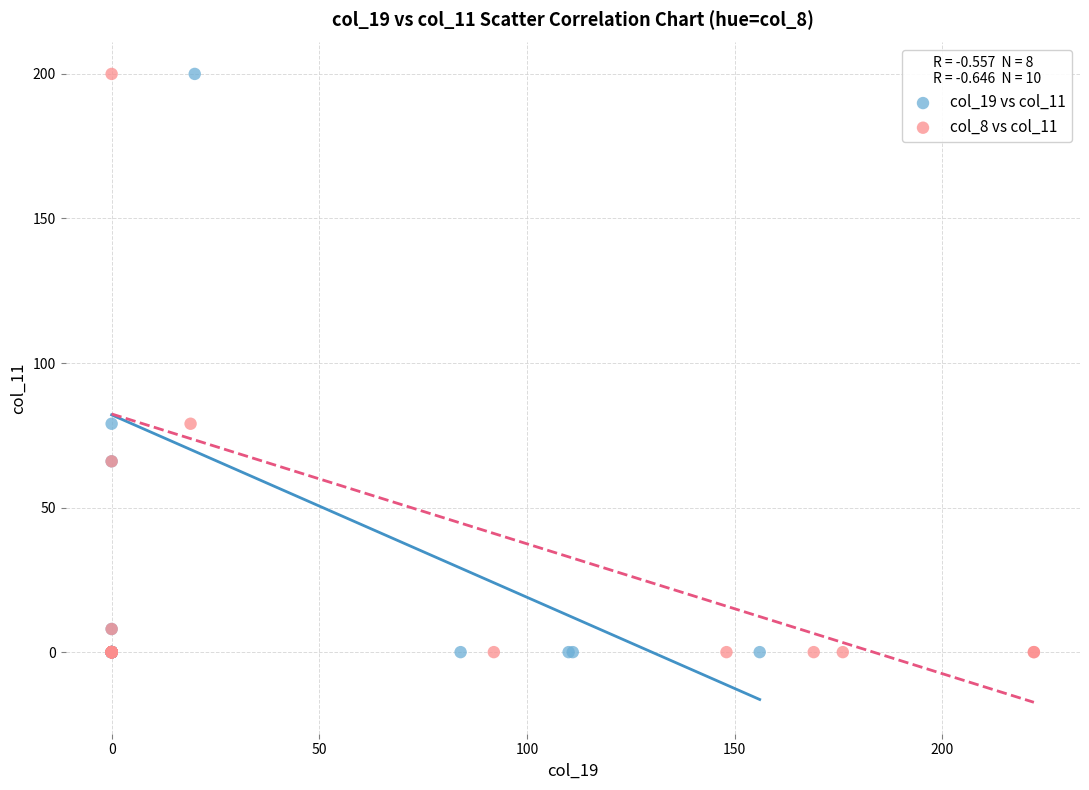

What are all the series names shown in the legend?

col_19 vs col_11, col_8 vs col_11